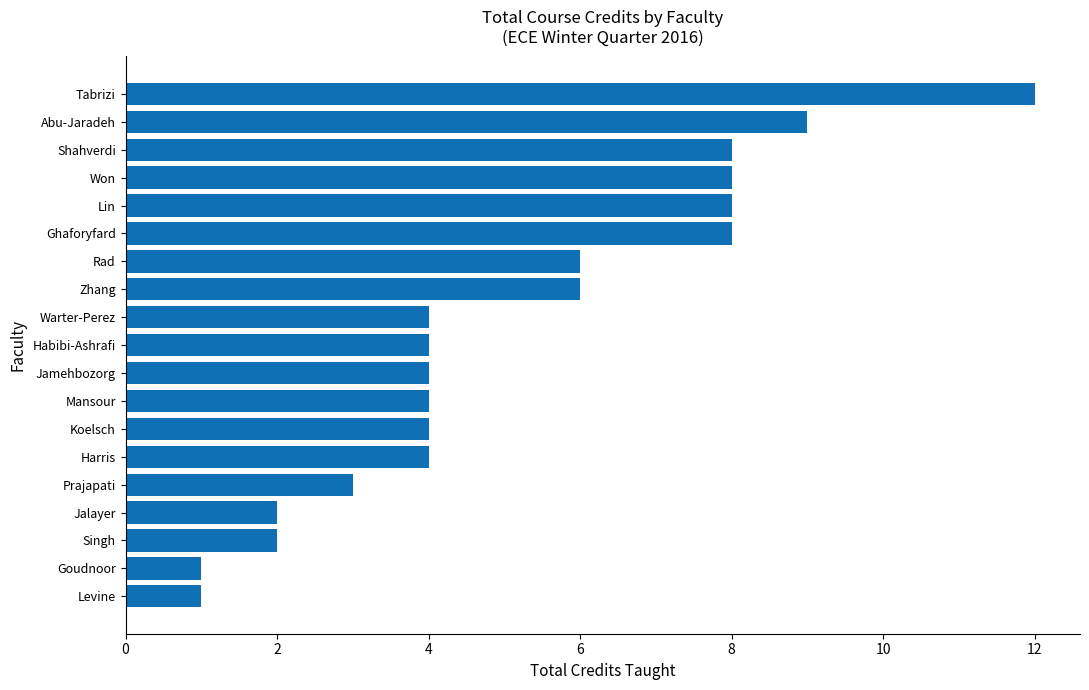

Reading bottom to top, extract all data points from this chart.

1	1	2	2	3	4	4	4	4	4	4	6	6	8	8	8	8	9	12